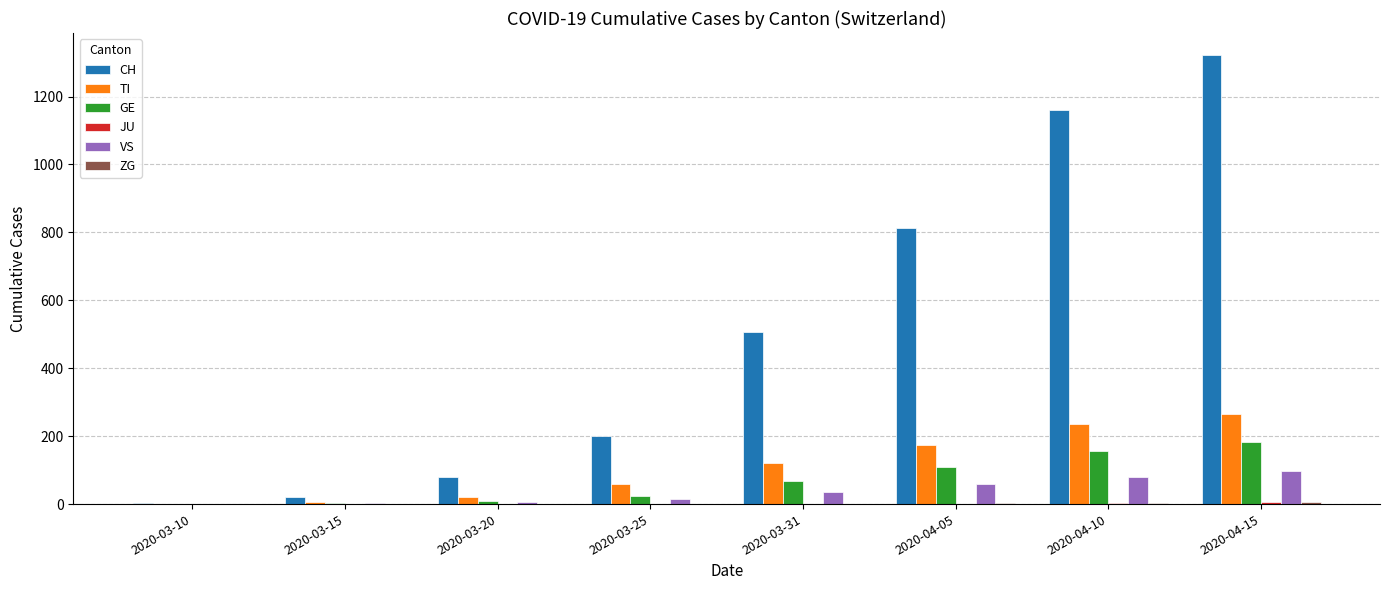

What is the sum of all VS values?

294